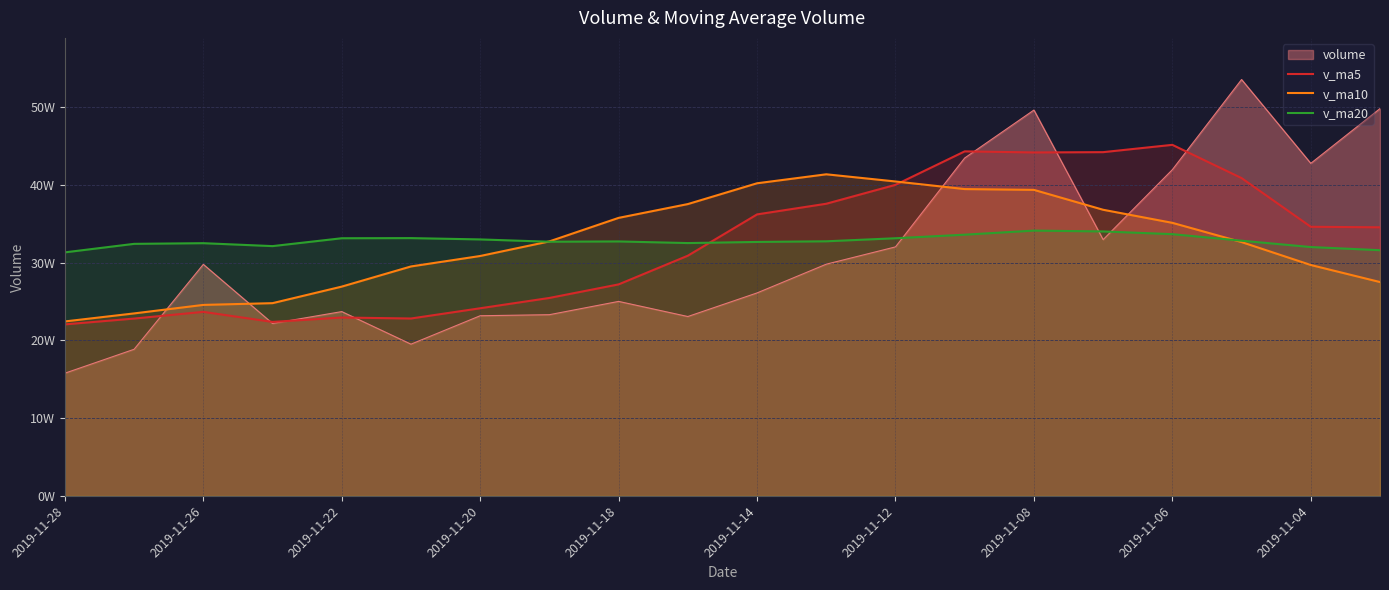

What is the label of the 13th point from the left?

2019-11-12